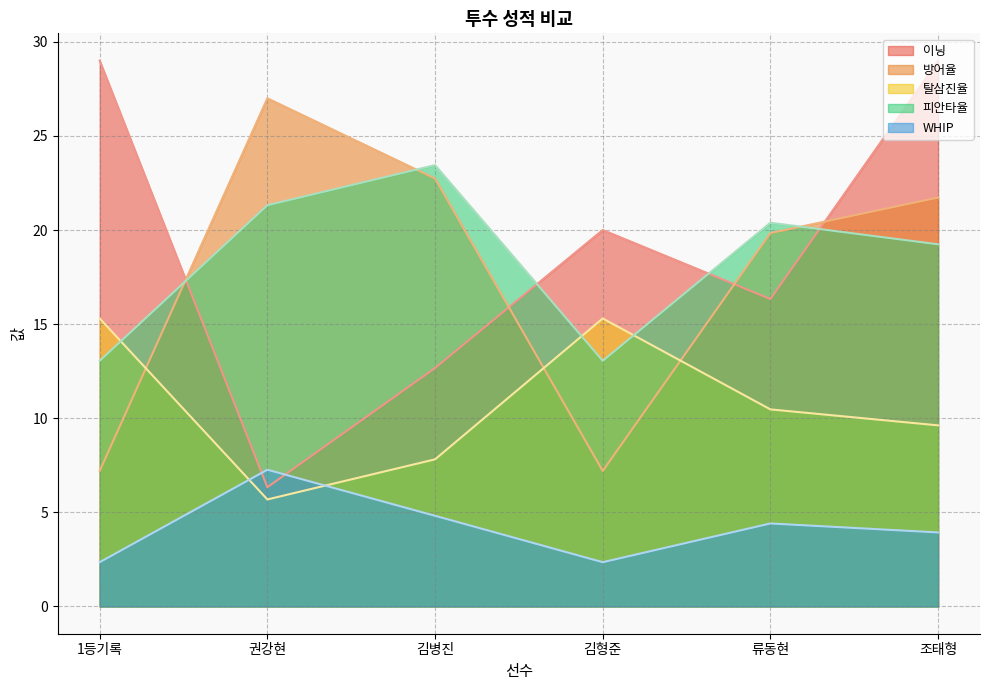

What is the difference between the highest and lowest values at 김형준?

17.6